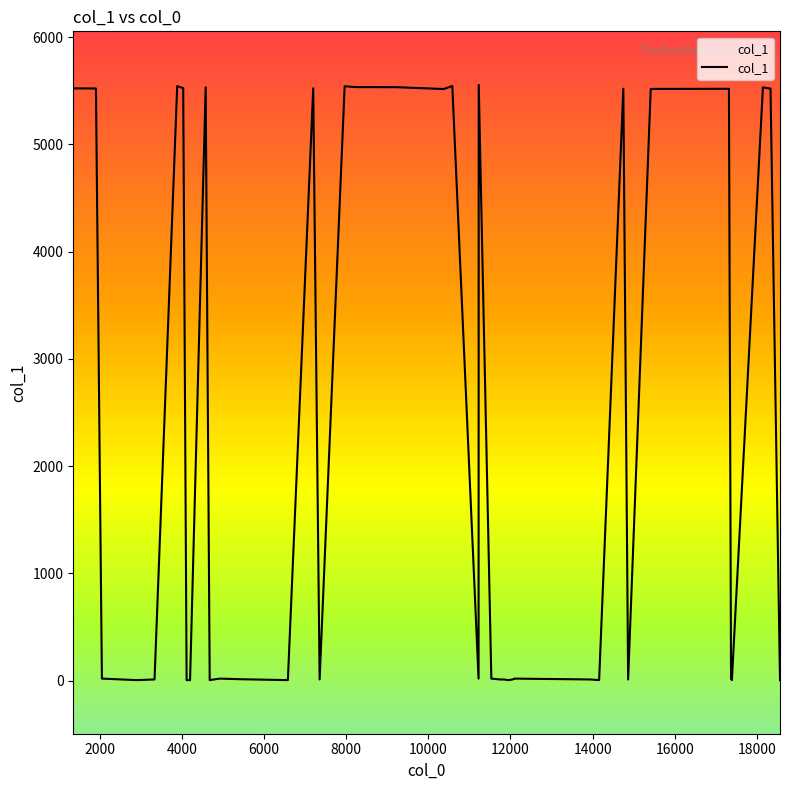

How many lines are shown in the chart?

1